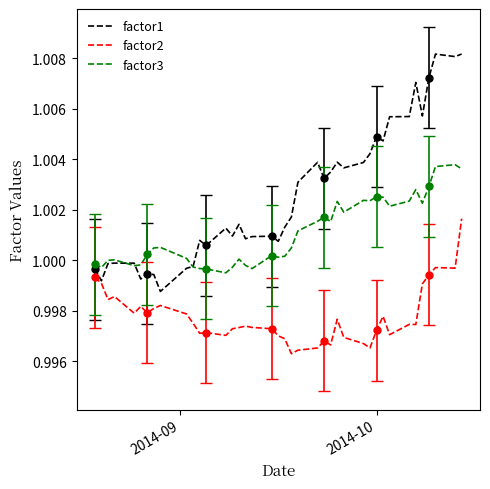

Which series has the largest range (max minus min)?

factor1